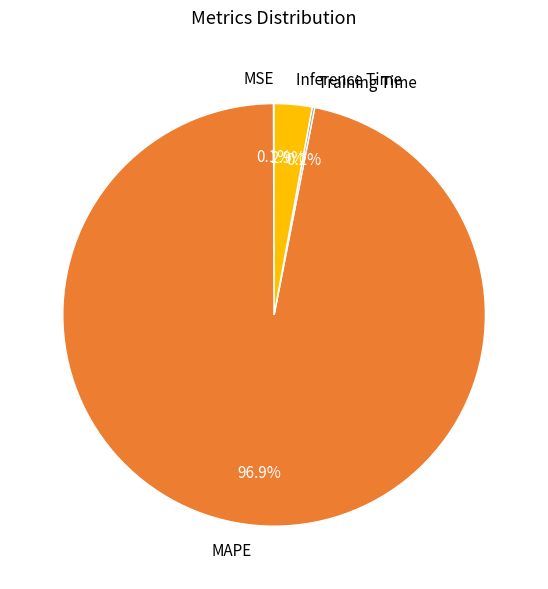

Which slice is the largest?

MAPE